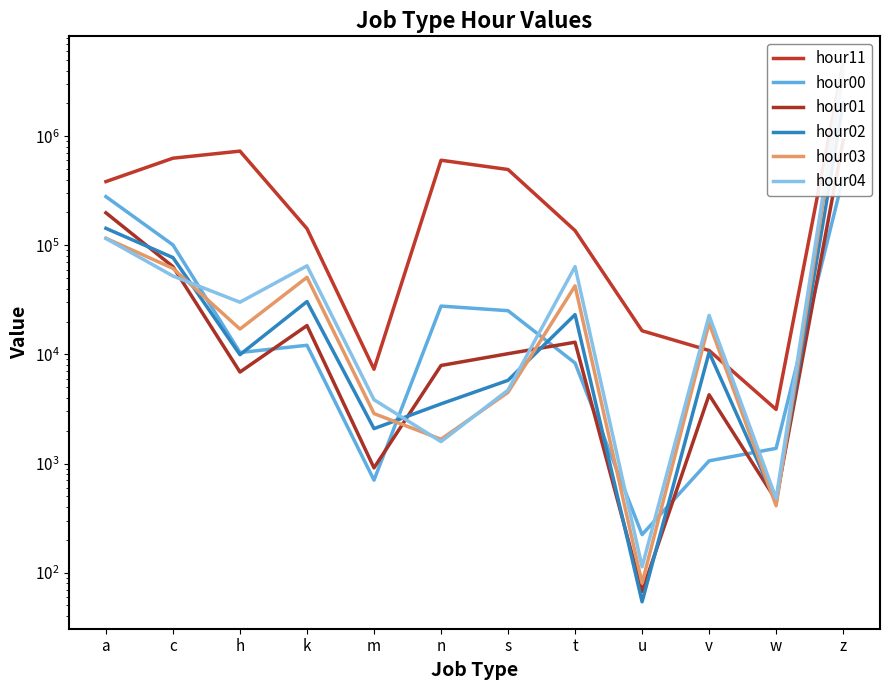

Where is hour04 nearest to the value 2256068?

a